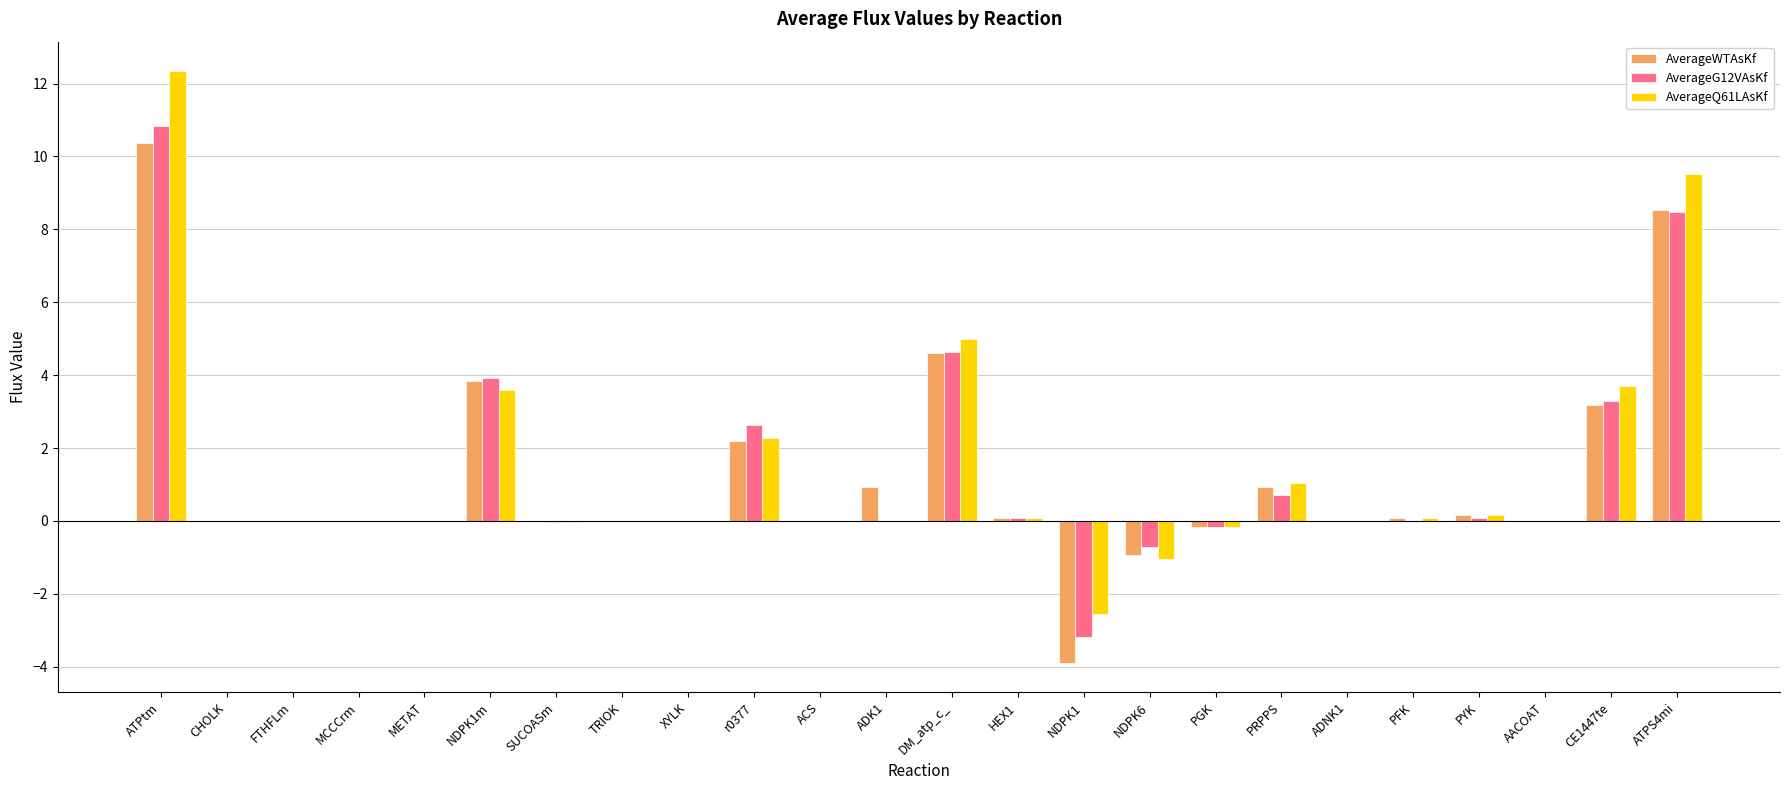

At which category is the sum across all series the highest?

ATPtm